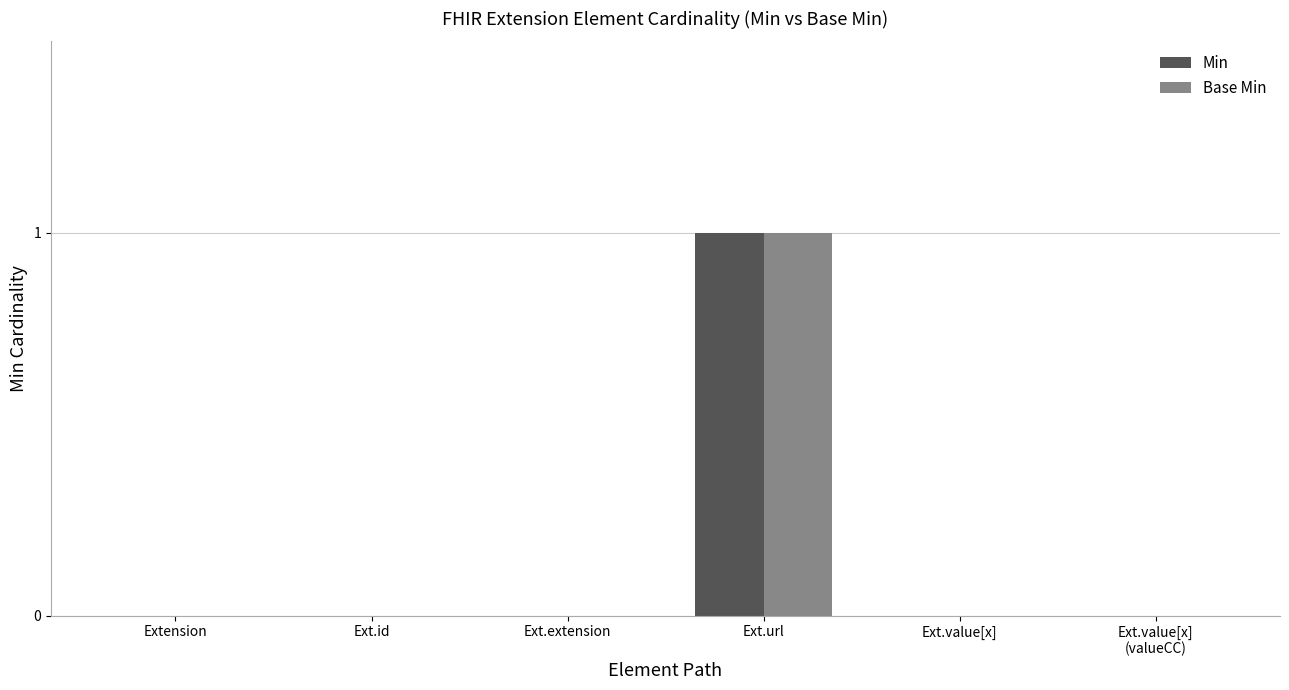

How many distinct data groups are displayed?

2